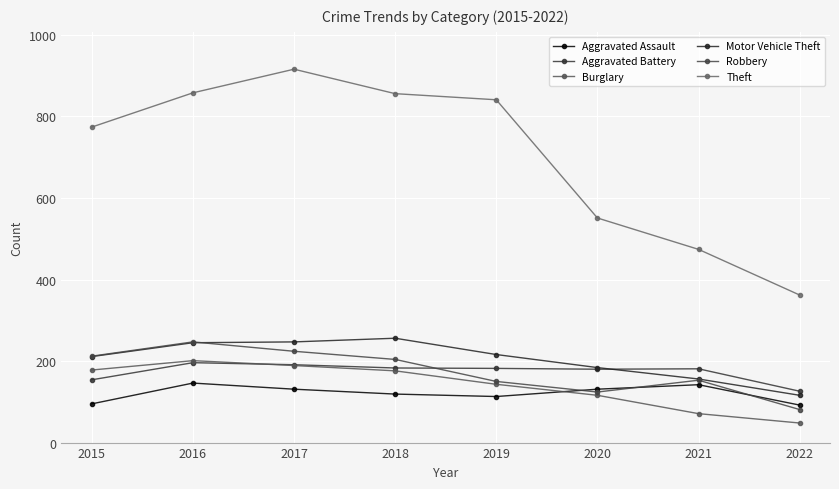

Which series has the largest range (max minus min)?

Theft